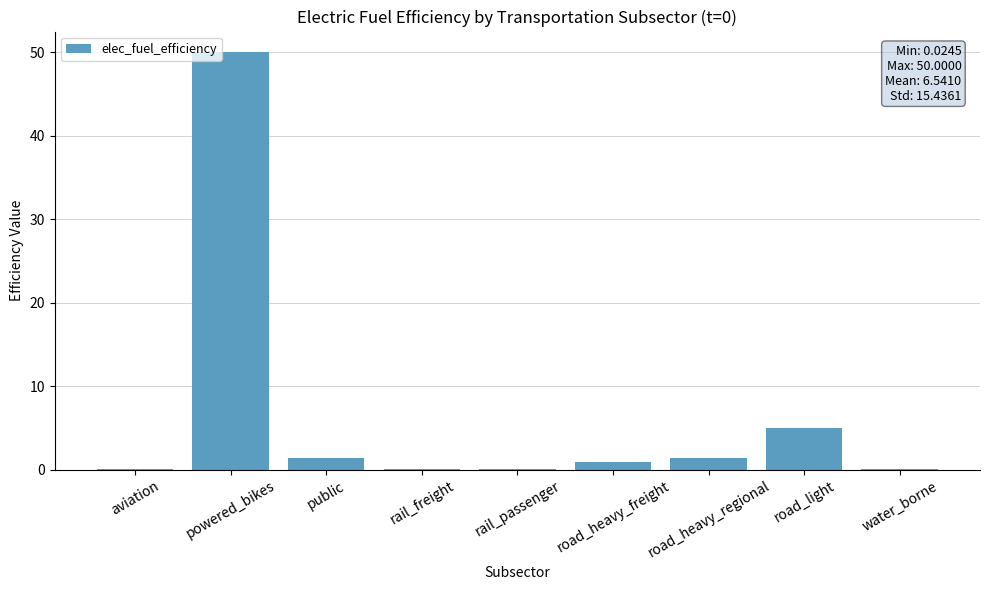

Between public and aviation, which is larger?

public